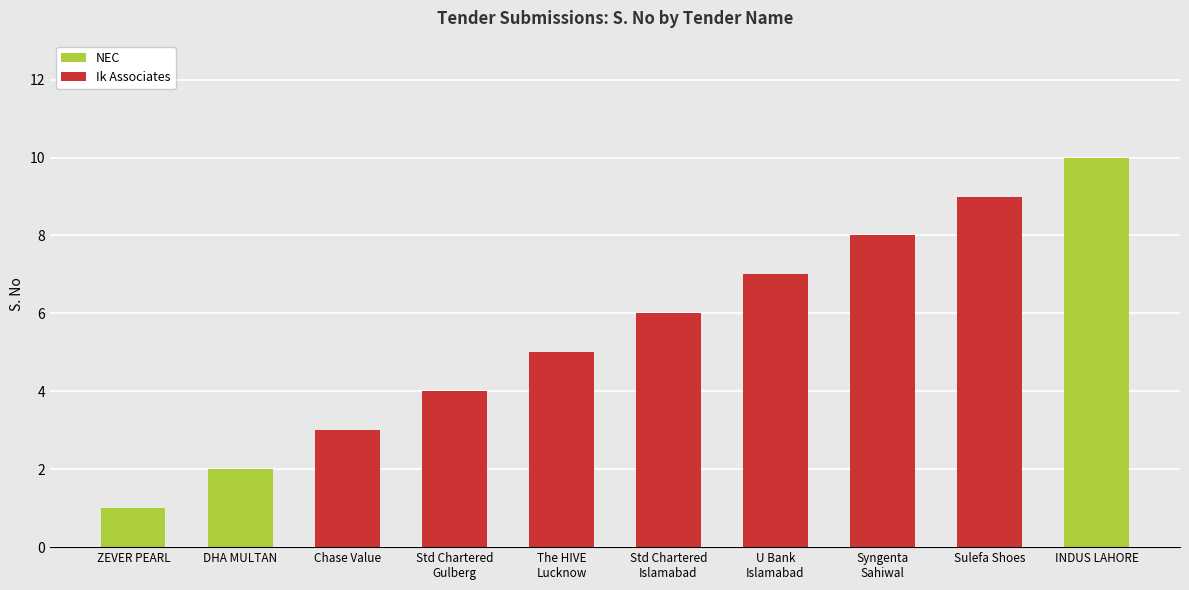

Reading left to right, transcribe all the data shown in this chart.

ZEVER PEARL CONTINENTAL HOTEL HAYATABAD=1	DHA MULTAN COMMUNITY CLUB=2	Chase Value Korangi Crossing=3	Standard Chartered Gulberg Lahore=4	The HIVE Lucnkyone mall Rashid minhas=5	Standard Chartered Islamabad=6	U Bank Head Office Islamabad=7	Syngenta Sahiwal=8	Sulefa Shoes=9	INDUS LAHORE=10